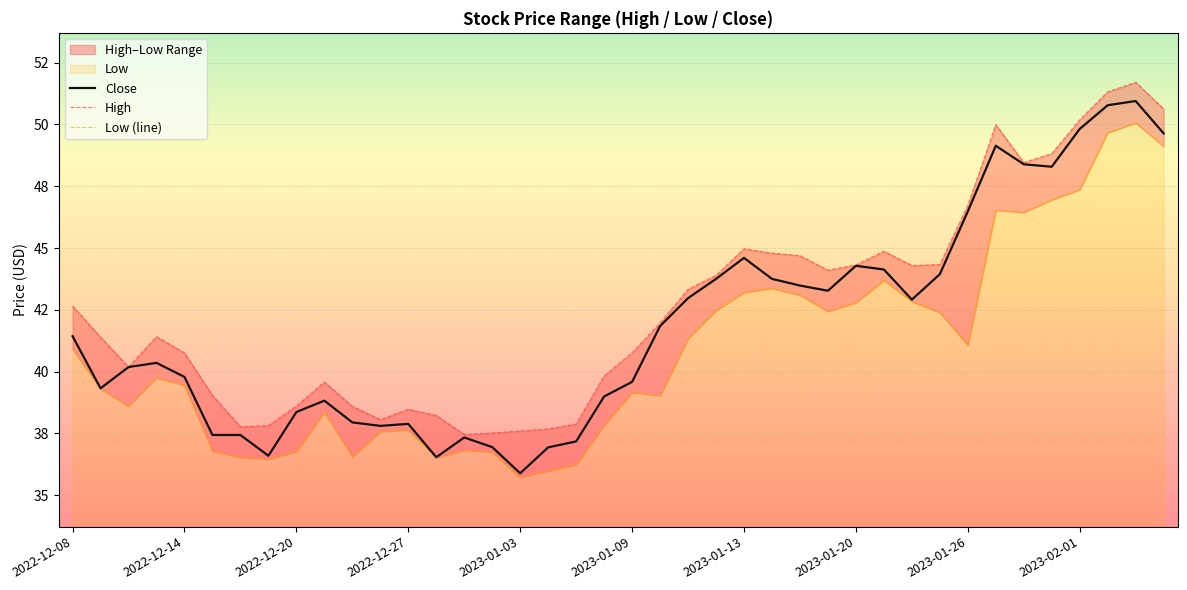

Which has a higher value, 26 or 33?

33